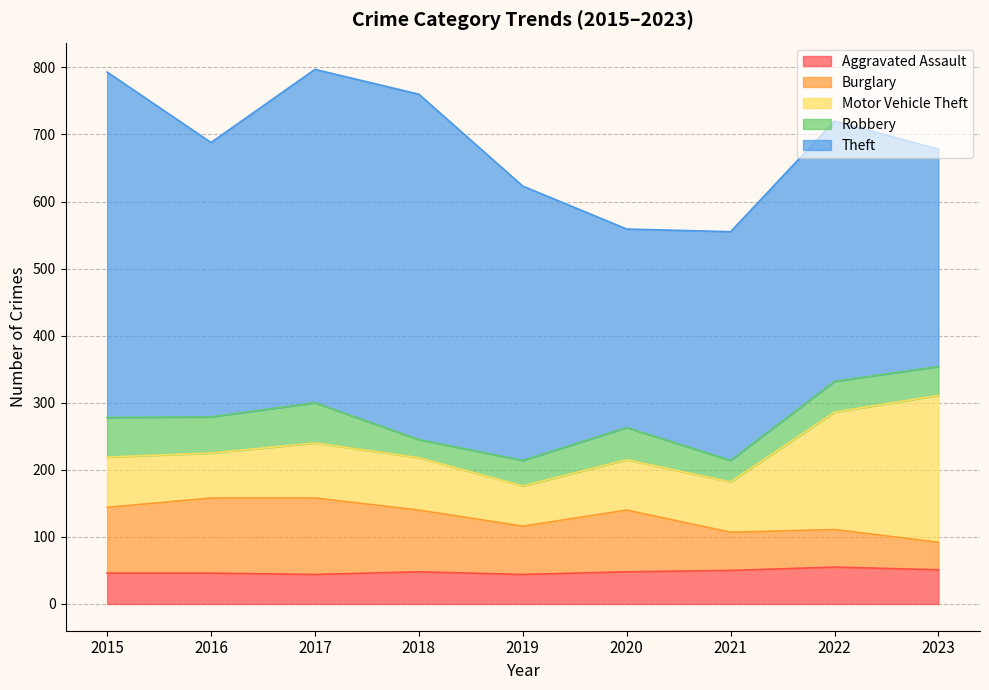

Reading left to right, list all the values displayed in this chart.

Aggravated Assault: 46	46	44	48	44	48	50	55	51
Burglary: 98	112	114	92	72	92	57	56	41
Motor Vehicle Theft: 75	67	82	78	60	75	75	175	219
Robbery: 59	54	60	27	38	48	32	46	43
Theft: 515	409	497	515	409	296	341	388	324